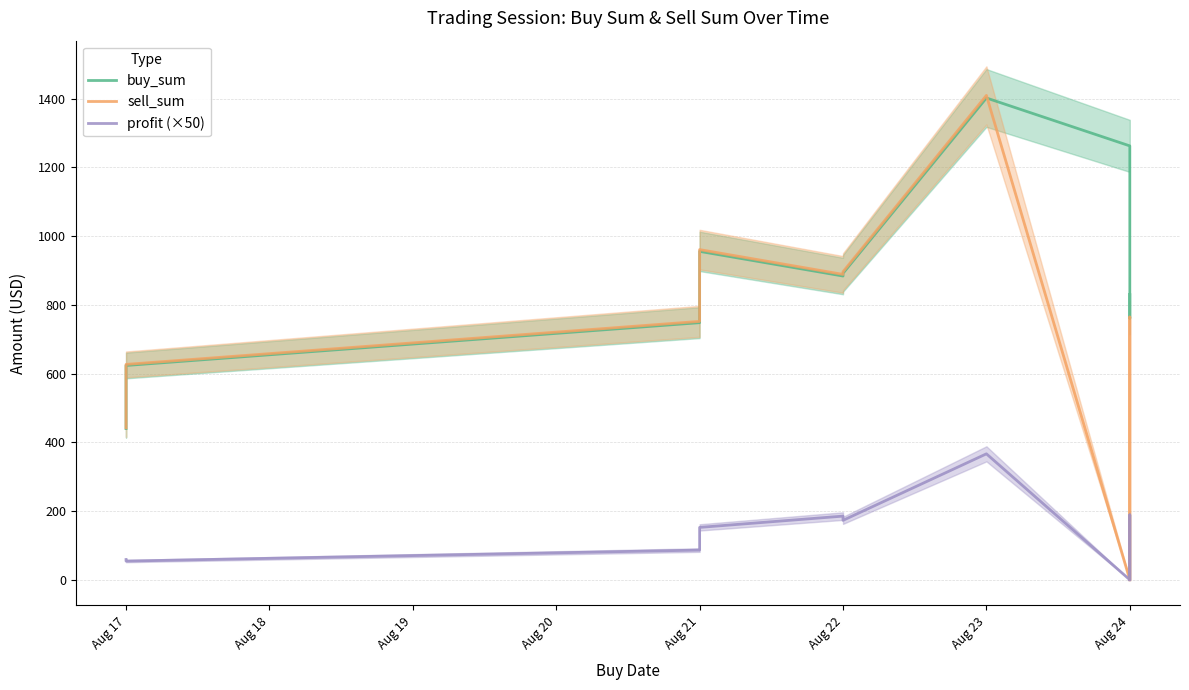

Reading right to left, extract all data points from this chart.

buy_sum: 829.7	760.7	967.3	1087.6	1262.4	1401.8	891.8	883.8	955.5	921.4	748.1	623.6	440.1
sell_sum: 0.0	764.5	0.0	0.0	0.0	1409.3	896.4	888.6	960.7	926.1	751.9	626.7	442.3
profit (×50): 0.0	189.0	0.0	0.0	0.0	366.5	173.0	185.3	152.5	150.0	86.5	54.5	59.0